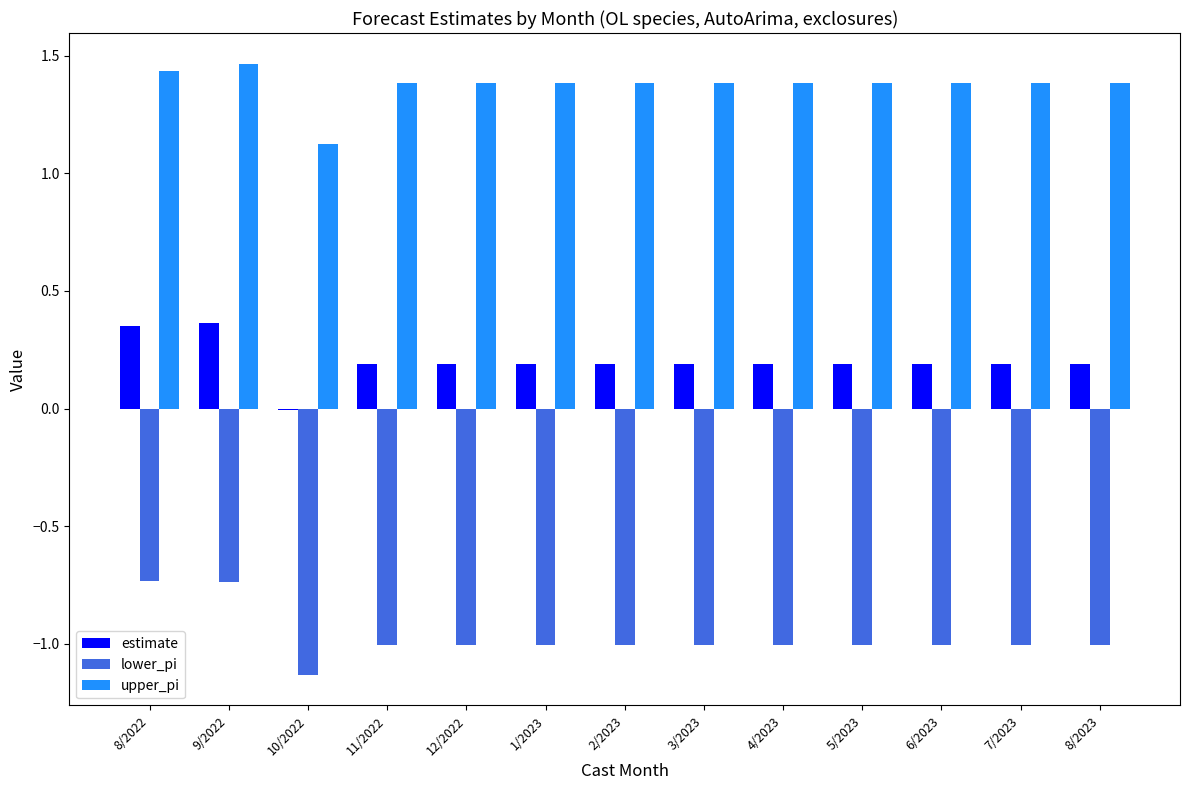

Is the value of upper_pi at 11/2022 greater than the value of estimate at 8/2022?

Yes